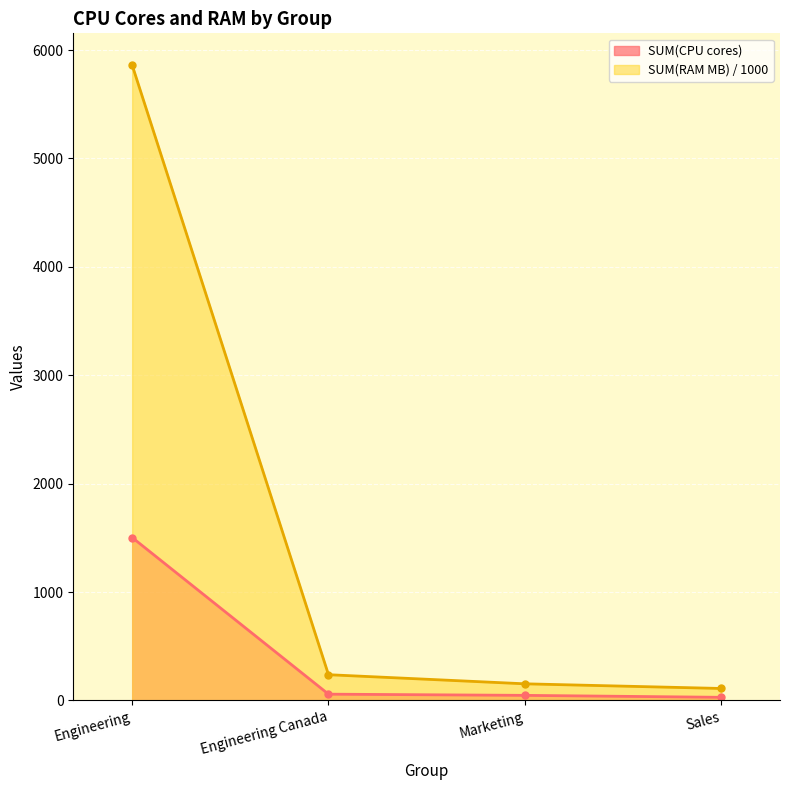

True or false: SUM(RAM (MB)) and SUM(CPU cores) intersect in this chart.

False